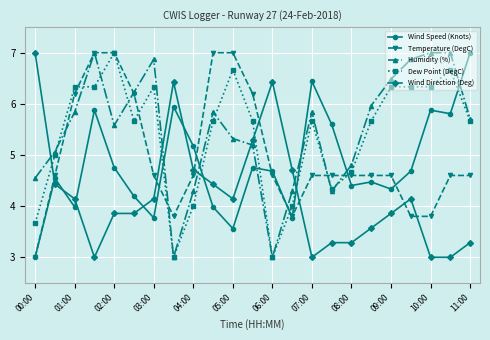

What is the value of the Wind Direction (Deg) point at the 11th from the left?

4.1